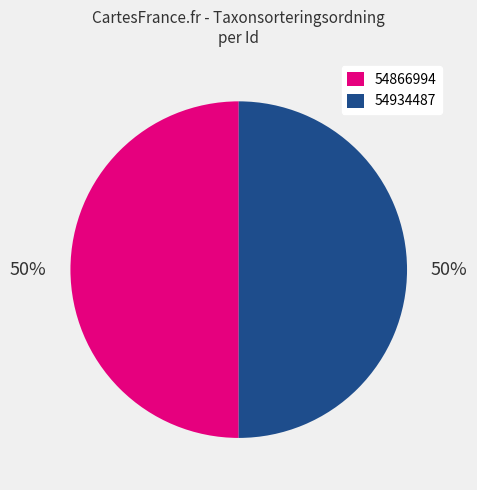

True or false: 54866994 accounts for 50% of the total.

True